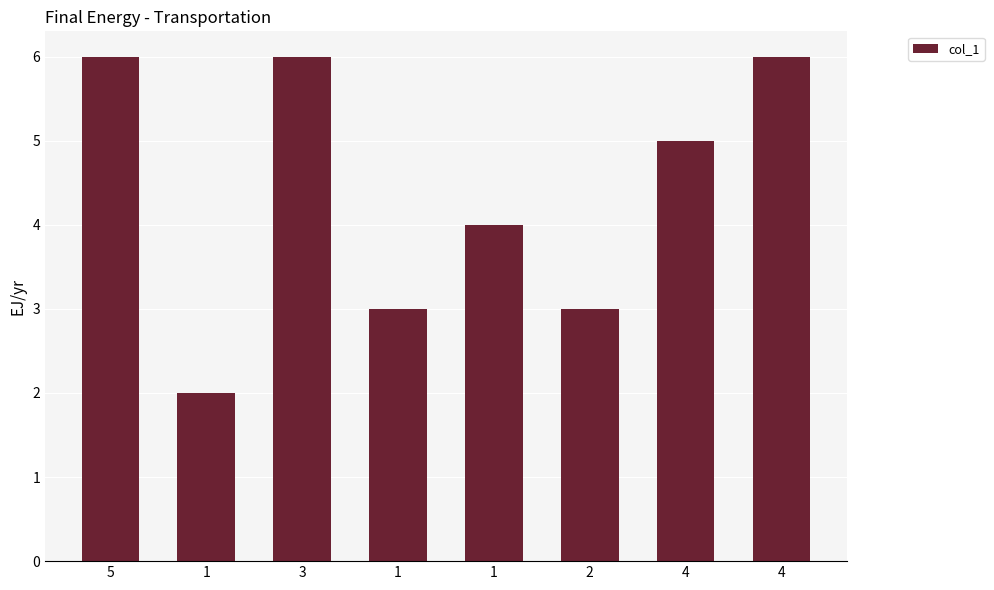

List the labels in order of value, smallest first.

1, 1, 2, 1, 4, 5, 3, 4